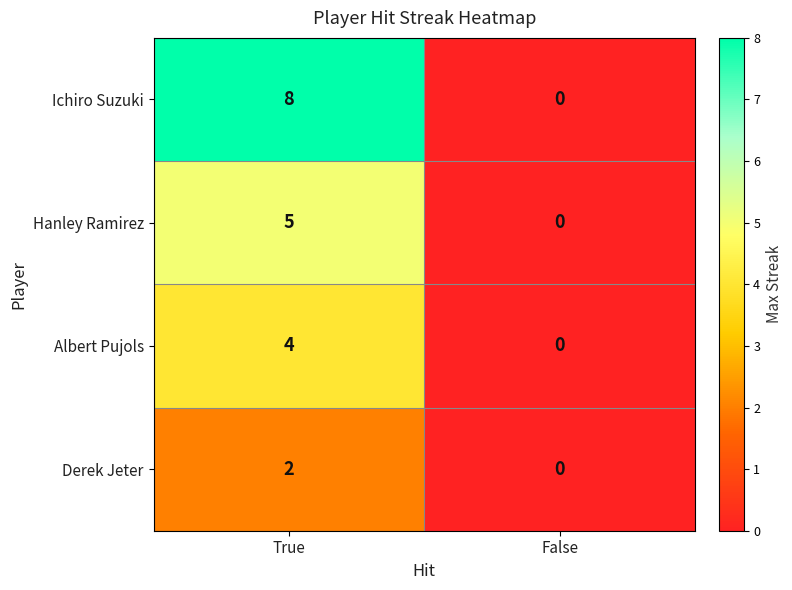

Reading left to right, what are all the values shown in this chart?

Ichiro Suzuki: 8	0
Hanley Ramirez: 5	0
Albert Pujols: 4	0
Derek Jeter: 2	0